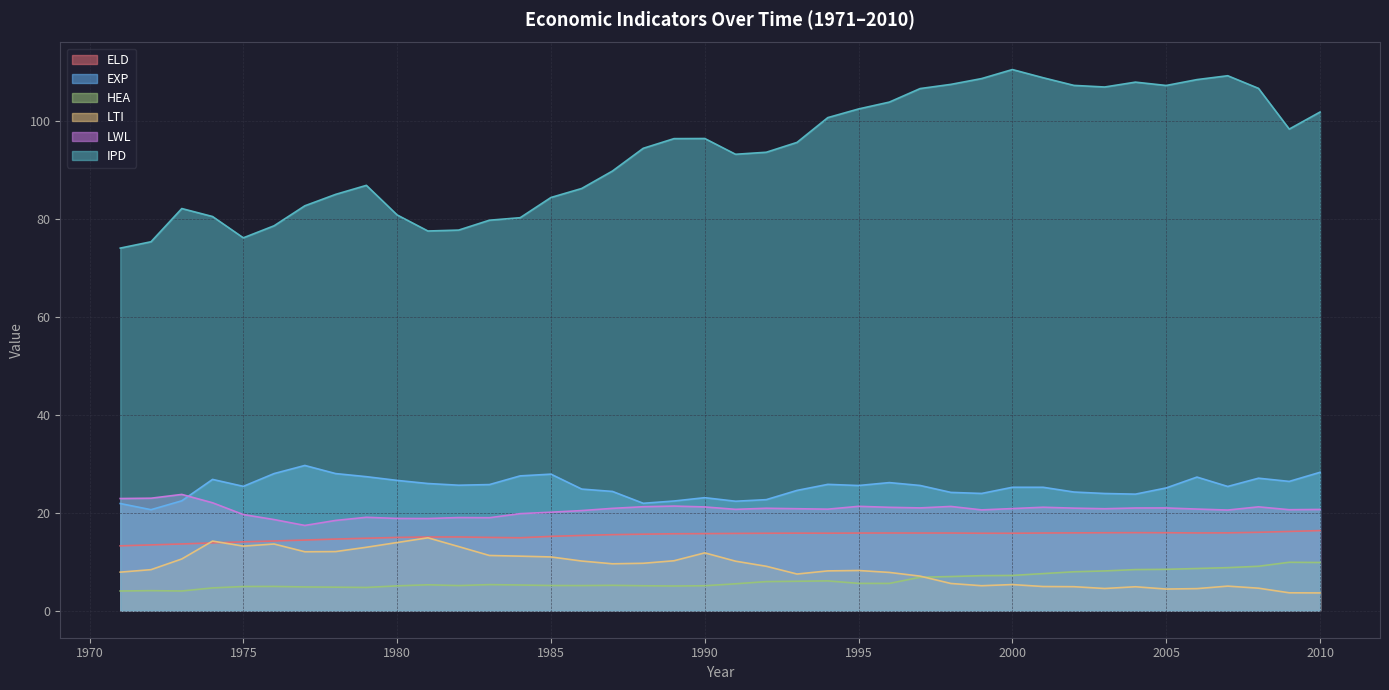

Which category has the lowest value in the HEA series?

1971